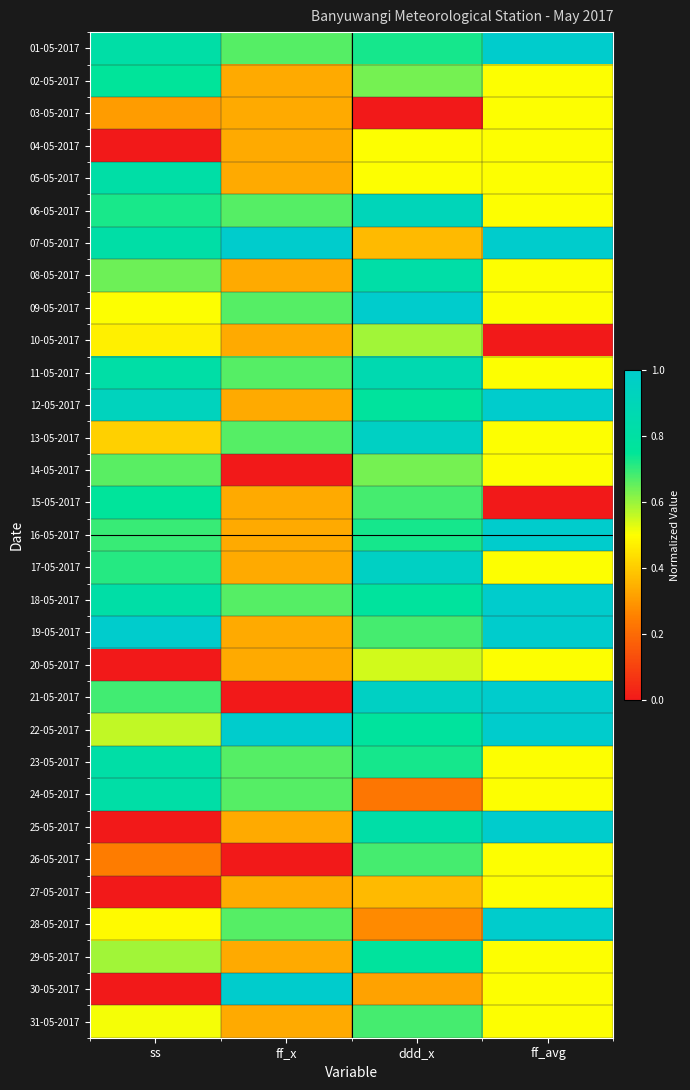

Which label corresponds to the largest value in the chart?

ff_avg